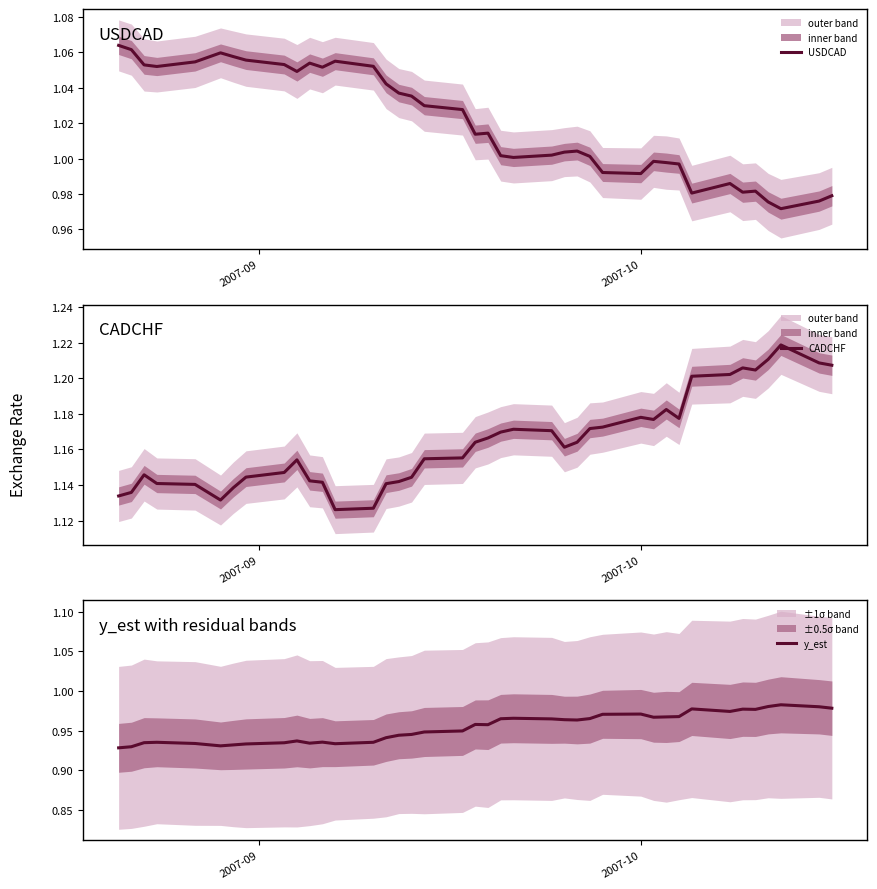

Which series has the largest range (max minus min)?

CADCHF